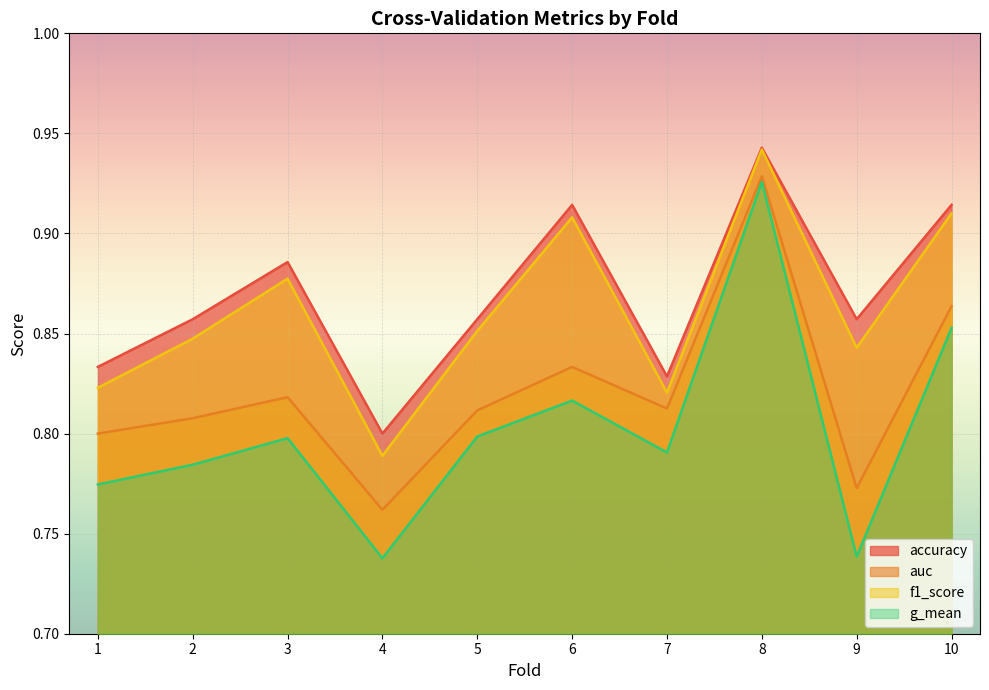

Reading right to left, transcribe all the data shown in this chart.

accuracy: 0.9	0.9	0.9	0.8	0.9	0.9	0.8	0.9	0.9	0.8
auc: 0.9	0.8	0.9	0.8	0.8	0.8	0.8	0.8	0.8	0.8
f1_score: 0.9	0.8	0.9	0.8	0.9	0.9	0.8	0.9	0.8	0.8
g_mean: 0.9	0.7	0.9	0.8	0.8	0.8	0.7	0.8	0.8	0.8